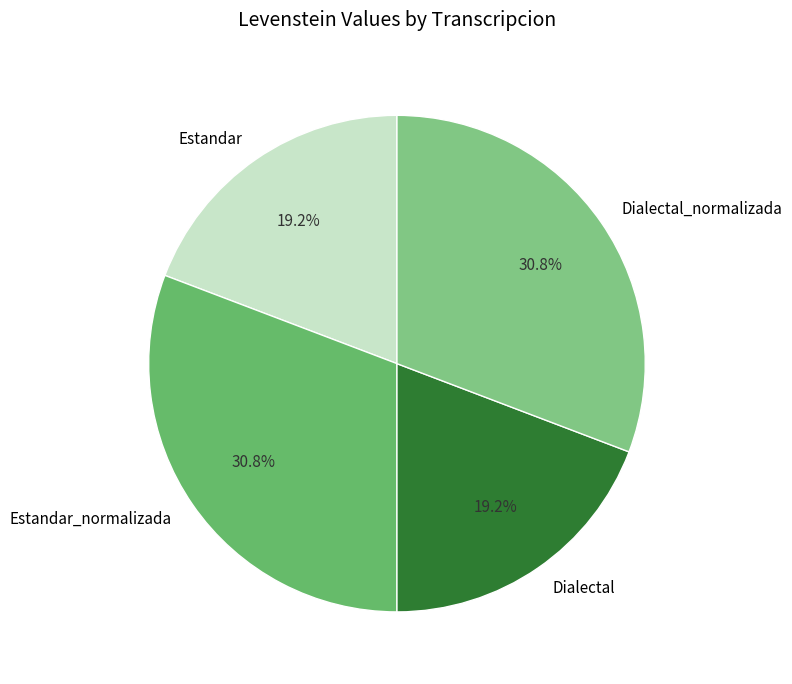

How much of the chart is everything except Dialectal_normalizada?

69.2%